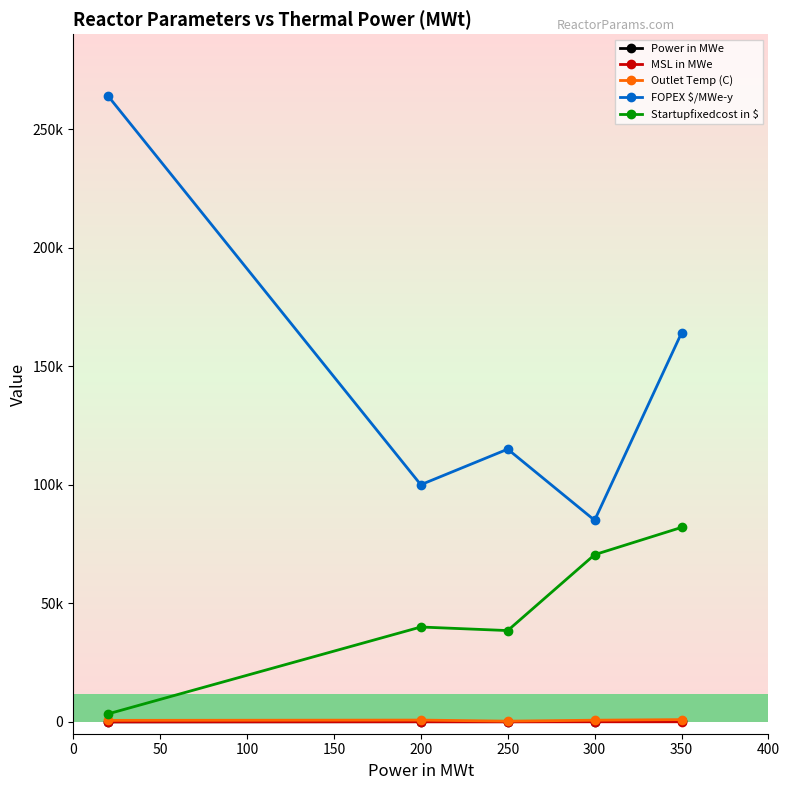

True or false: FOPEX $/MWe-y and Outlet Temp (C) cross at least once.

False